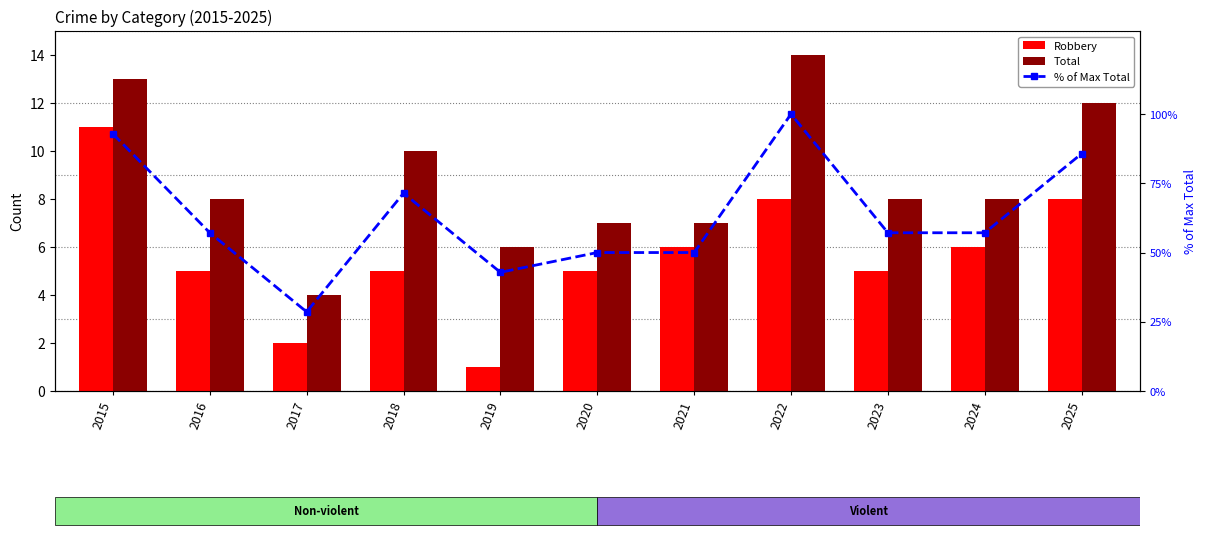

What is the value of the Robbery bar at the 11th from the left?

8.0